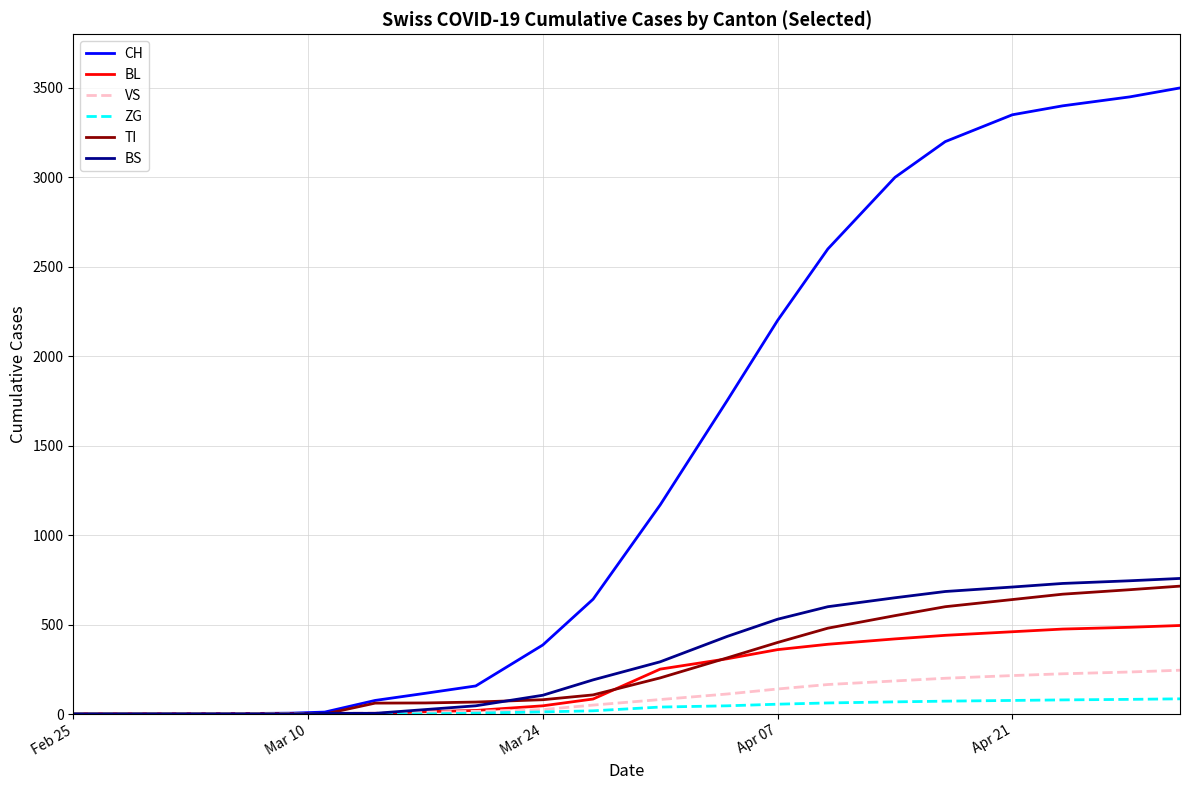

Which series has the largest total across all categories?

CH